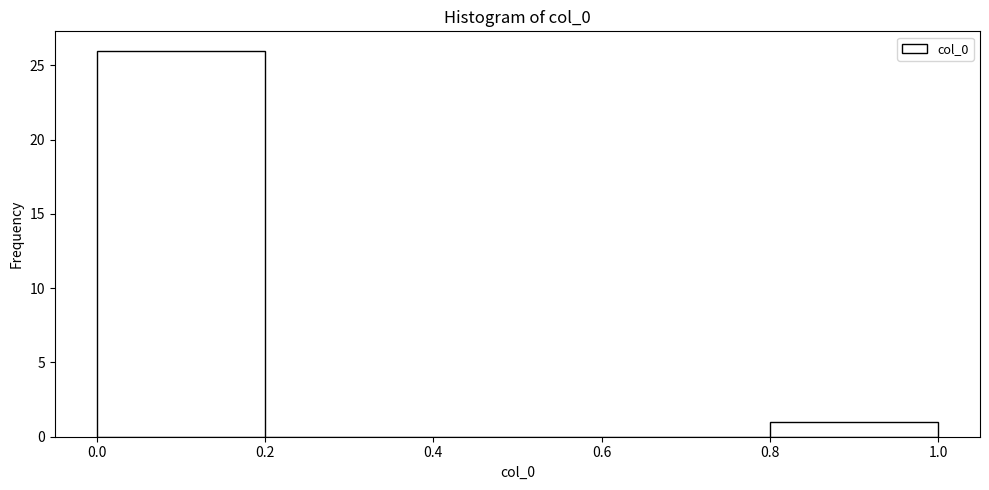

Reading left to right, transcribe this chart: for each bar, give the range it covers on the x-axis and its height. The values are not printed on the chart, so give them approximately, as read against the axis.

0.0 to 0.2: 26
0.2 to 0.4: 0
0.4 to 0.6: 0
0.6 to 0.8: 0
0.8 to 1.0: 1